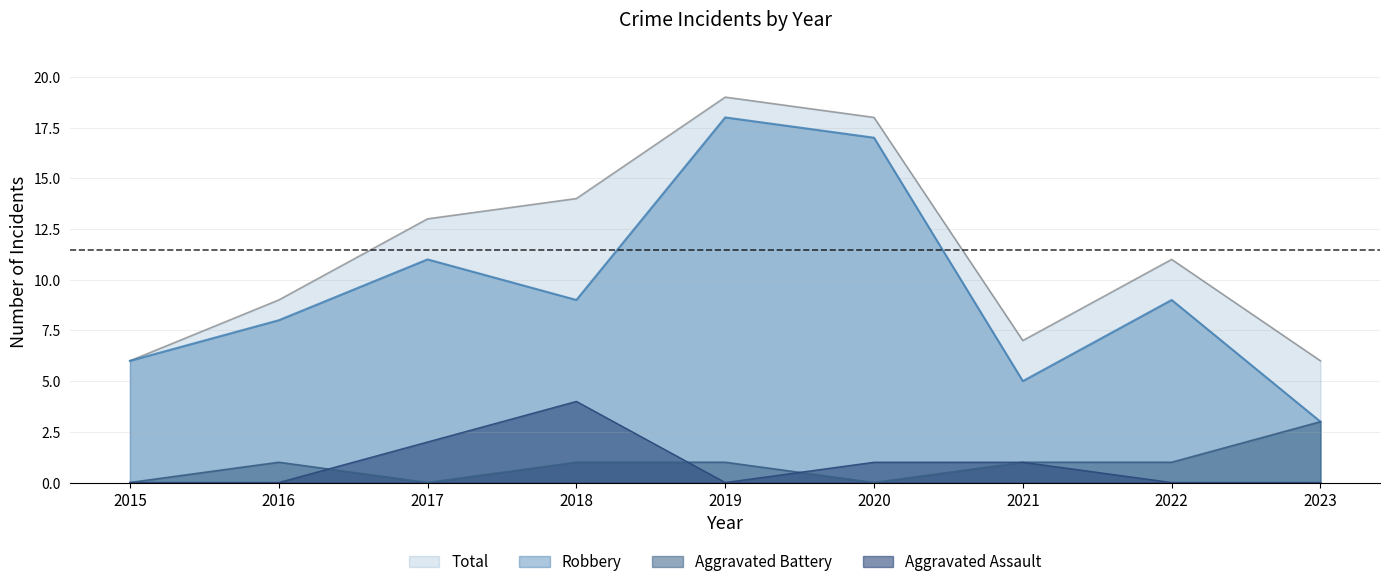

Reading left to right, extract all data points from this chart.

Robbery: 2015=6	2016=8	2017=11	2018=9	2019=18	2020=17	2021=5	2022=9	2023=3
Aggravated Assault: 2015=0	2016=0	2017=2	2018=4	2019=0	2020=1	2021=1	2022=0	2023=0
Aggravated Battery: 2015=0	2016=1	2017=0	2018=1	2019=1	2020=0	2021=1	2022=1	2023=3
Total: 2015=6	2016=9	2017=13	2018=14	2019=19	2020=18	2021=7	2022=11	2023=6